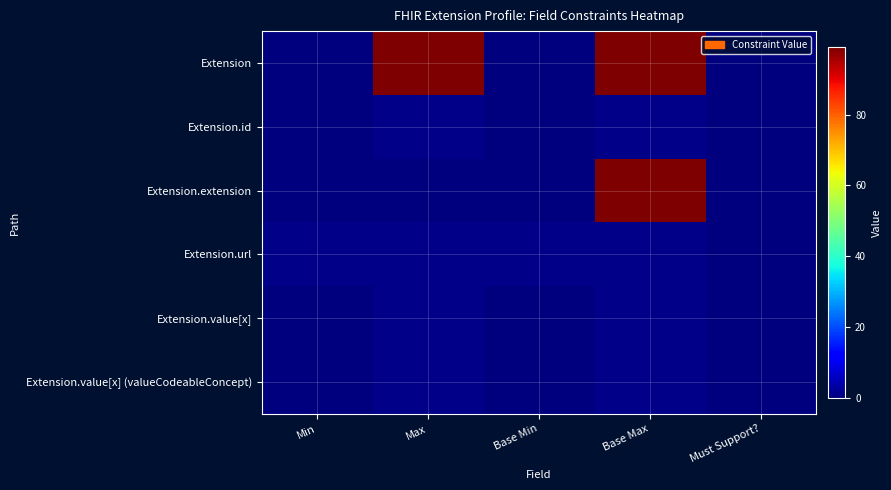

How many series are shown in this chart?

6